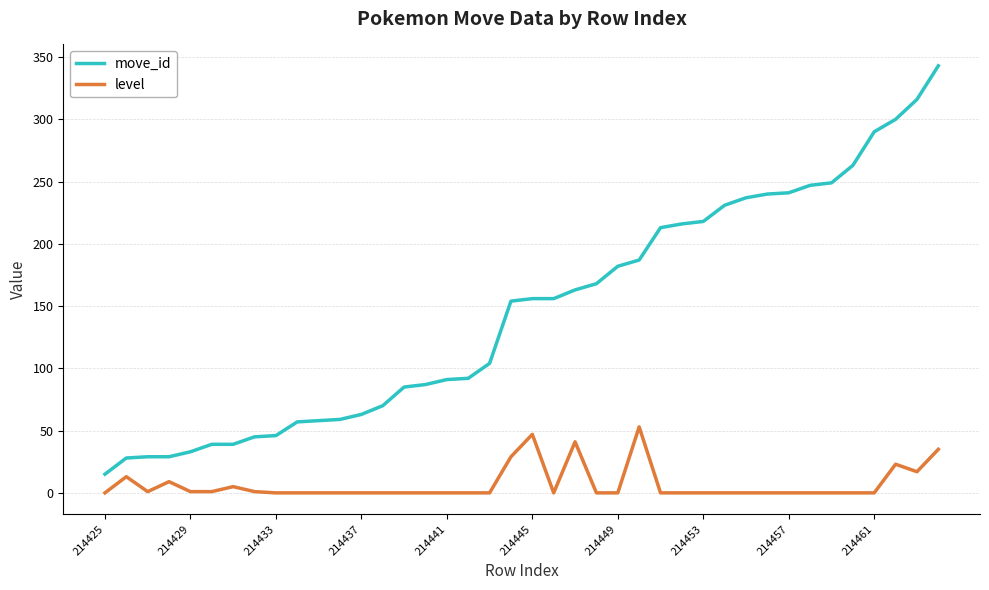

True or false: move_id and level cross at least once.

False